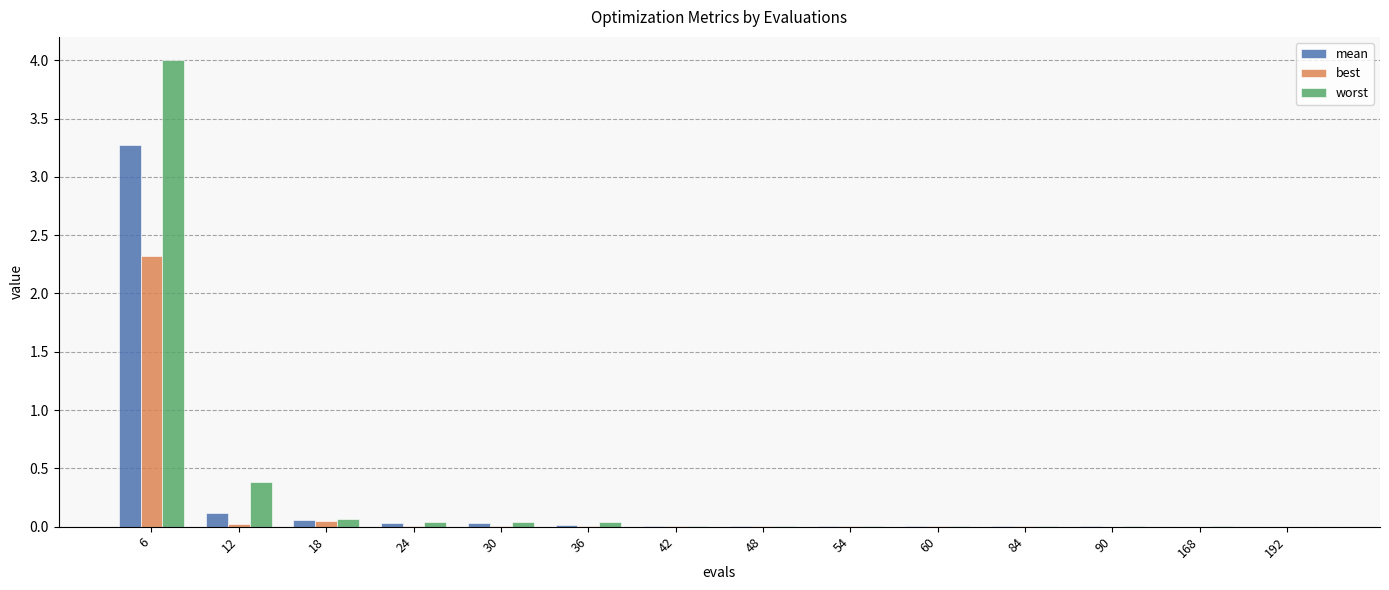

At which category does the chart reach its peak across all series?

6